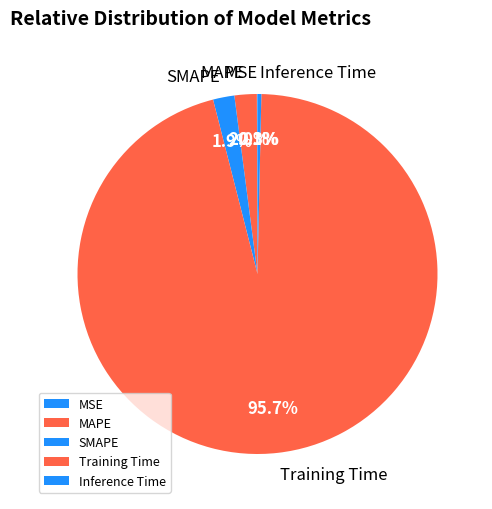

Which slice is the largest?

Training Time